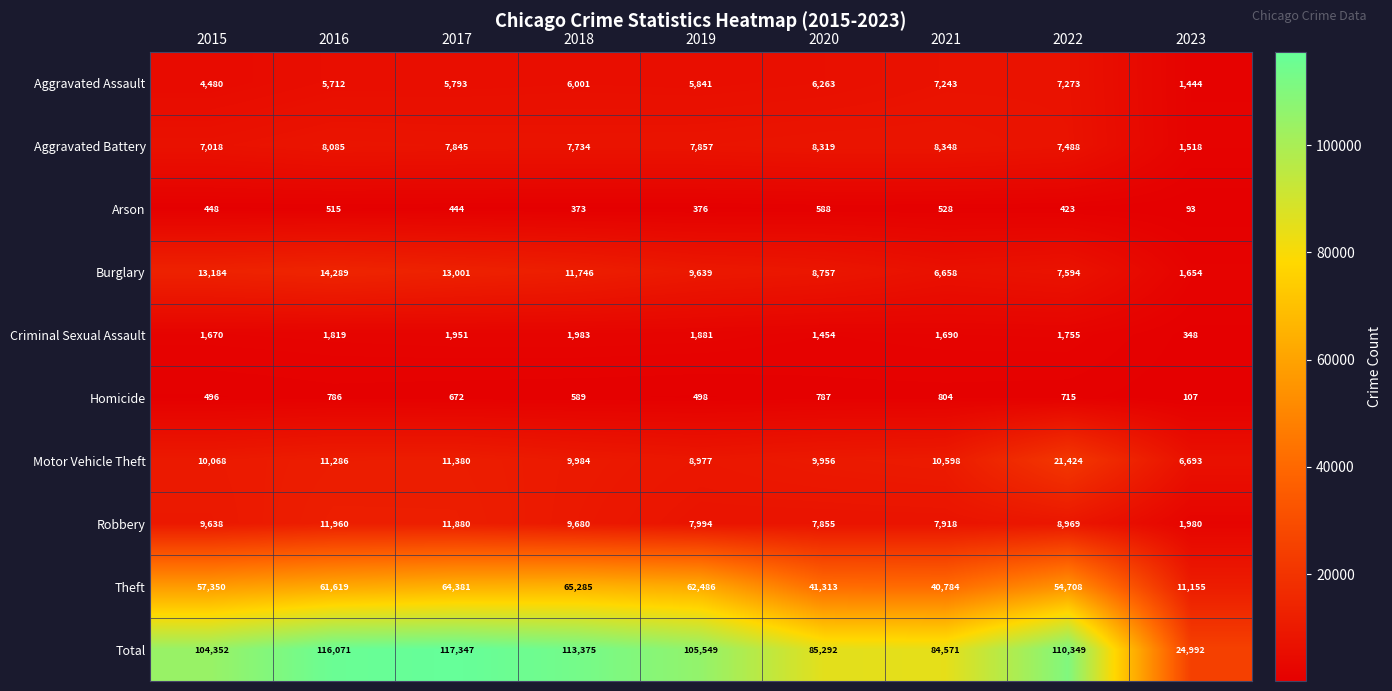

Which series has the largest total across all categories?

Total